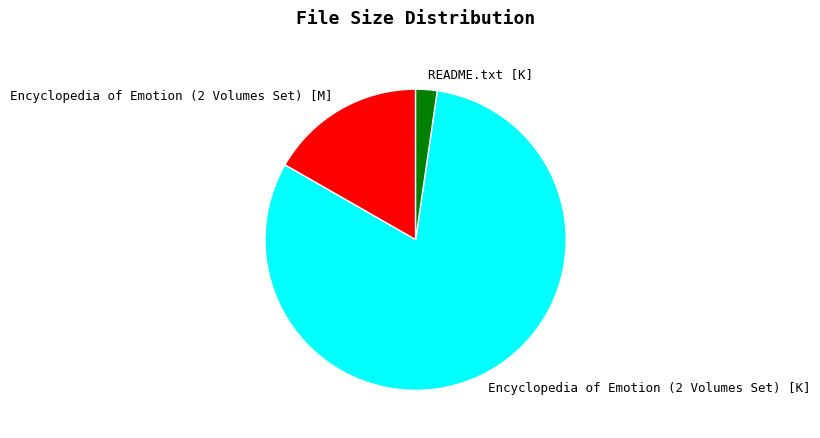

What is the ratio of the value at Encyclopedia of Emotion (2 Volumes Set) [M] to the value at Encyclopedia of Emotion (2 Volumes Set) [K]?

0.2